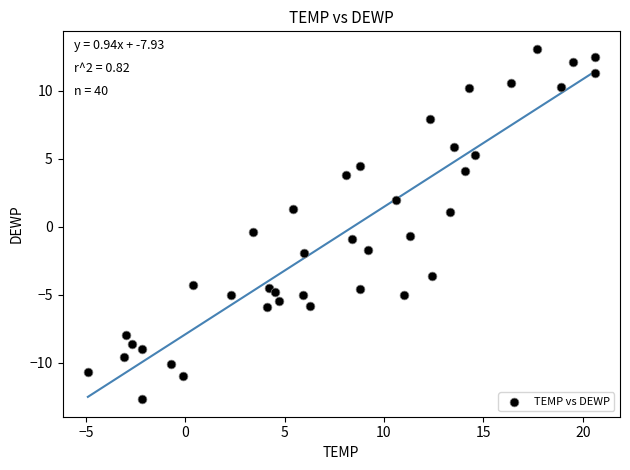

What is the range of Y values (max minus min)?

25.8